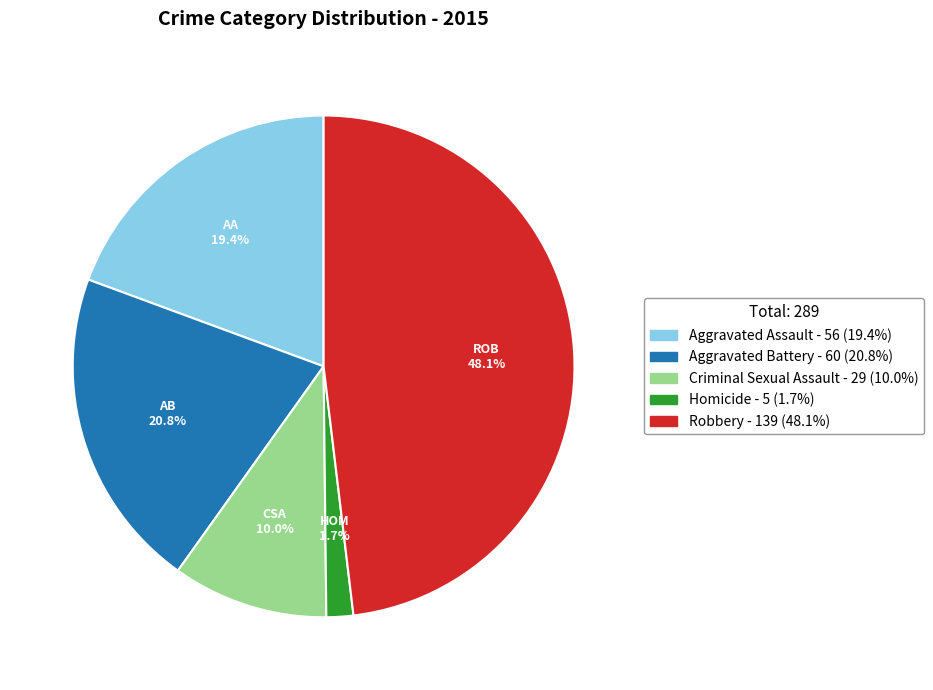

How many slices are in this pie chart?

5